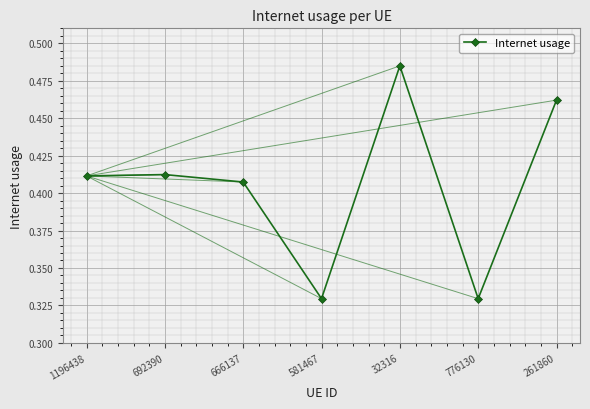

What position from the right is 692390?

6